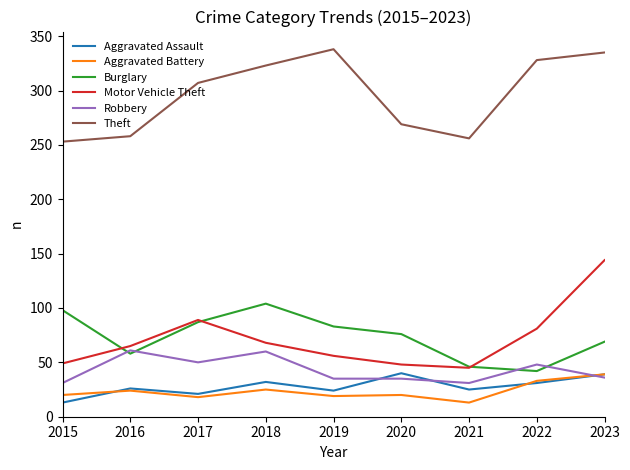

In Aggravated Assault, how many points are lower than both neighbors (excluding endpoints)?

3